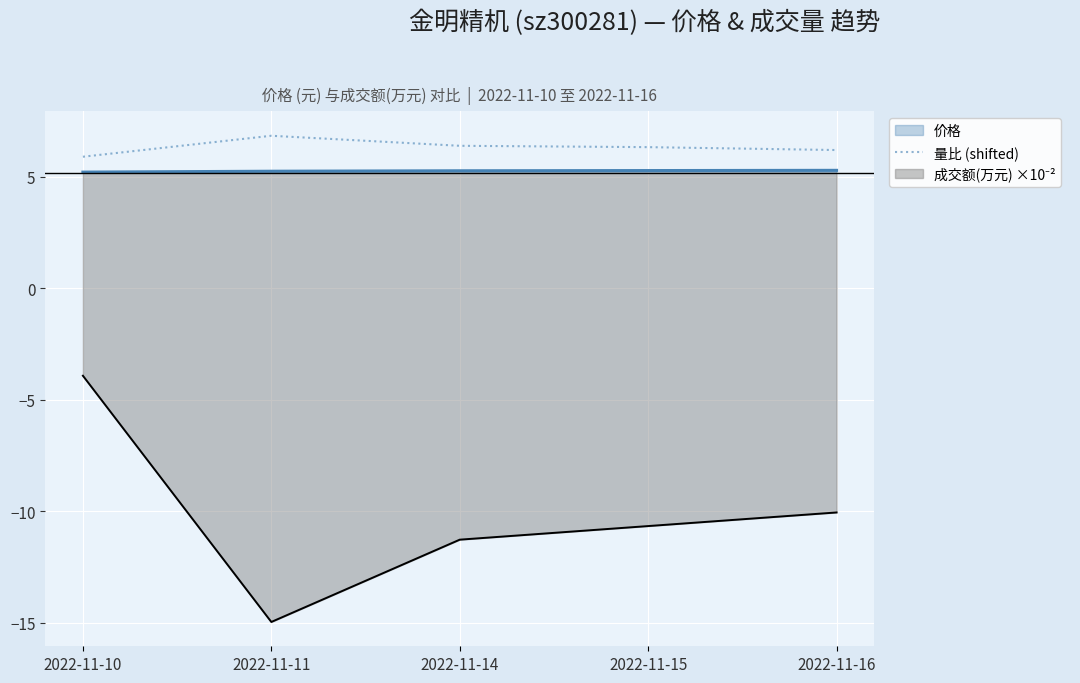

Which has a higher value, 2022-11-10 or 2022-11-14?

2022-11-14